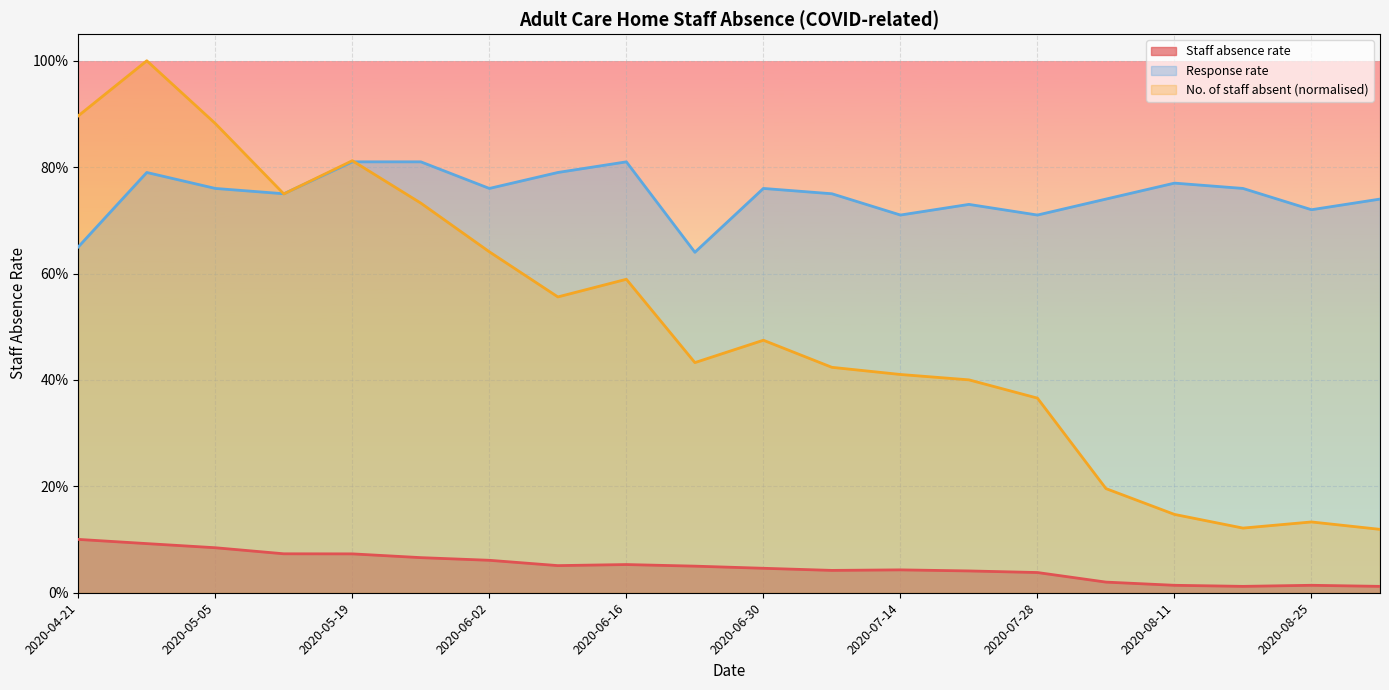

What position from the right is 2020-05-05?

18